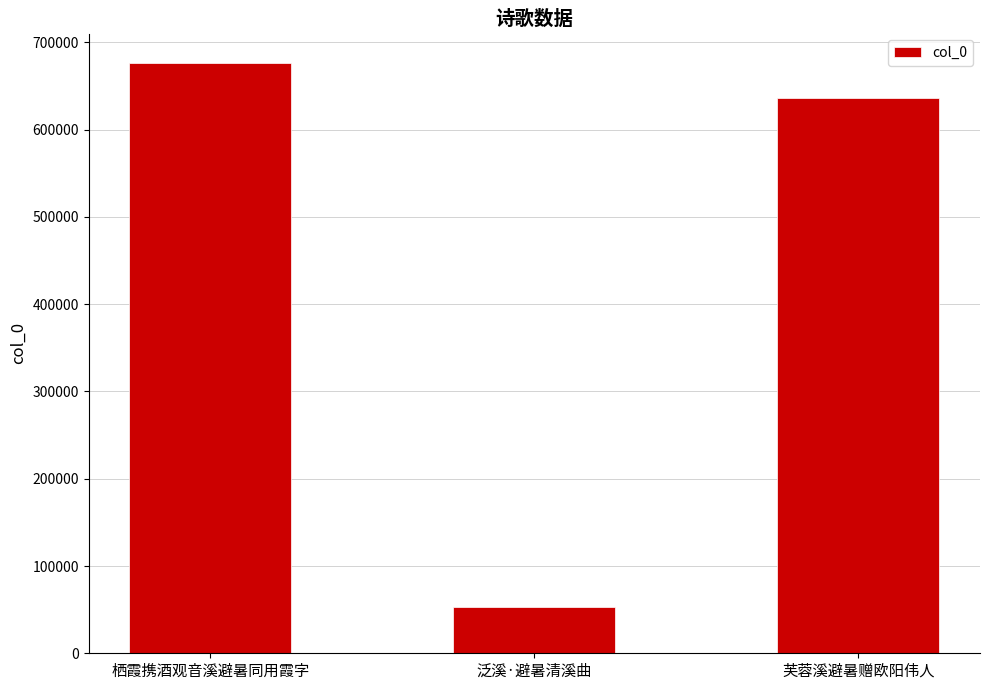

Between 泛溪·避暑清溪曲 and 芙蓉溪避暑赠欧阳伟人, which is larger?

芙蓉溪避暑赠欧阳伟人